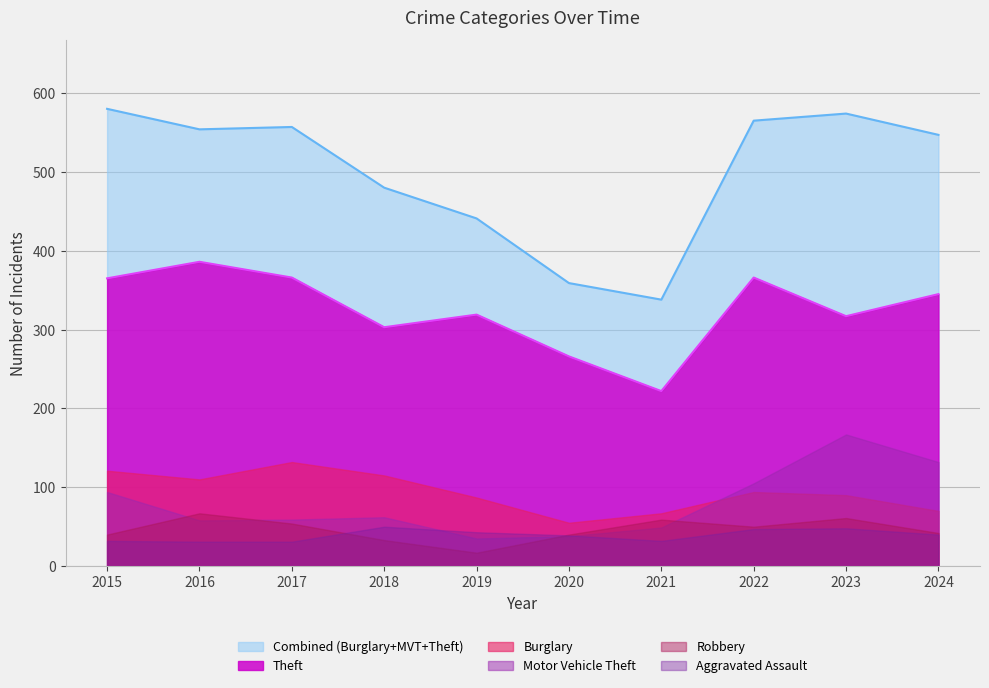

The Burglary series shows 98 at 2024. True or false?

False